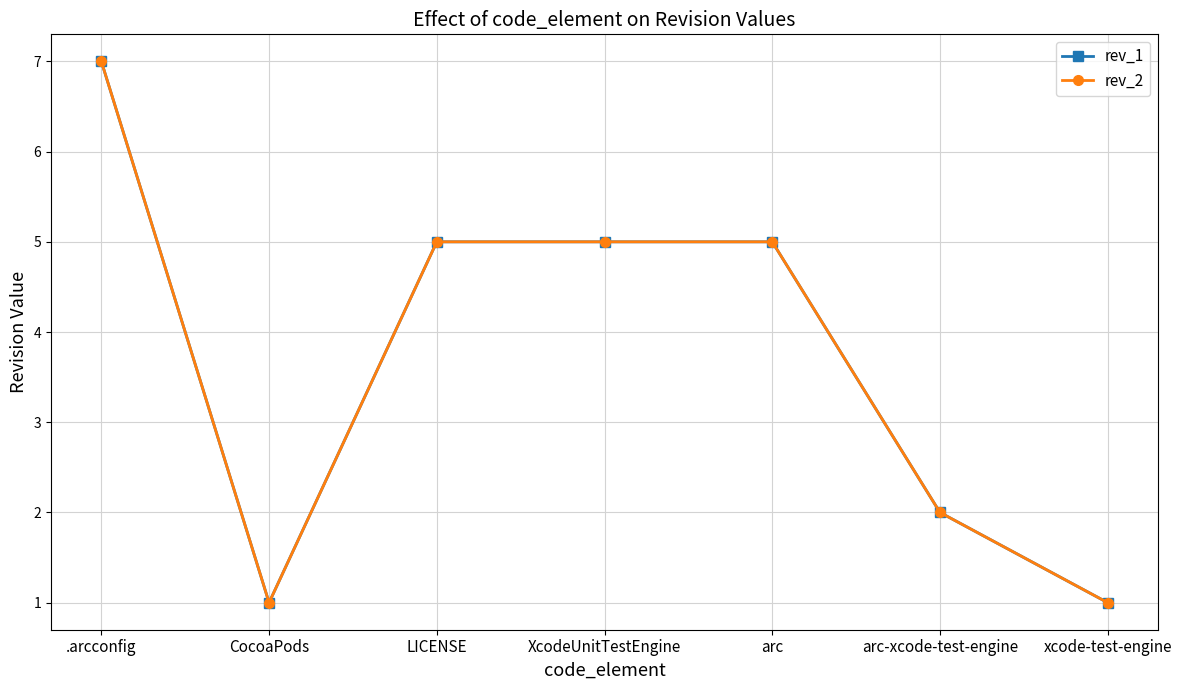

Does the chart have visible grid lines?

Yes